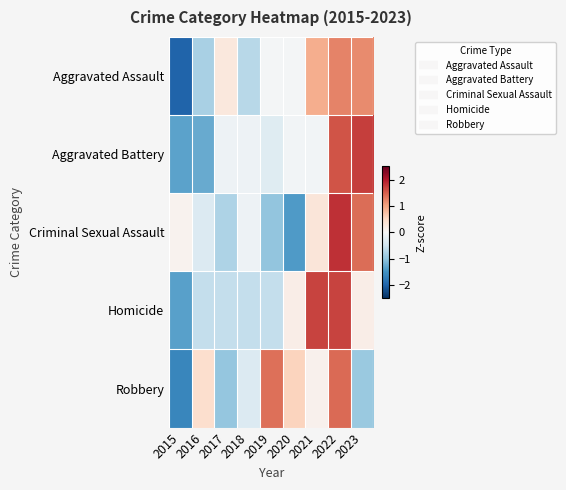

Which series has the widest spread of values?

Aggravated Assault